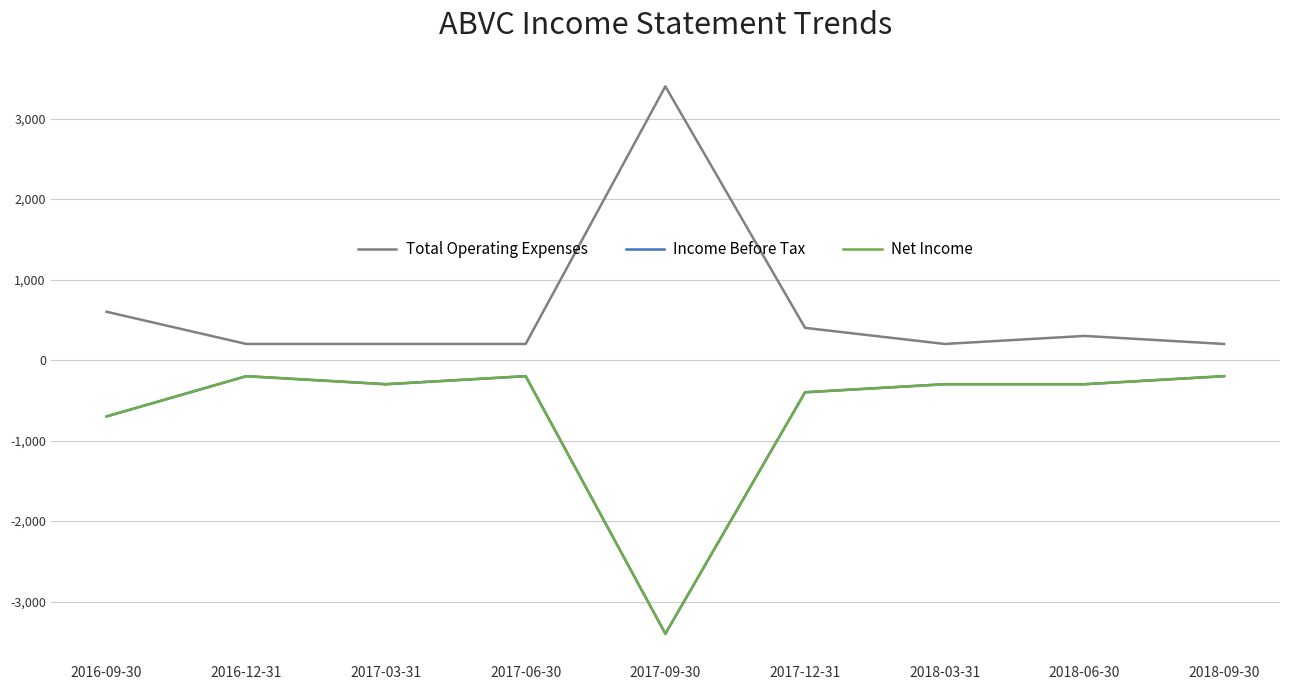

At which category does Total Operating Expenses reach its first local peak?

2017-09-30